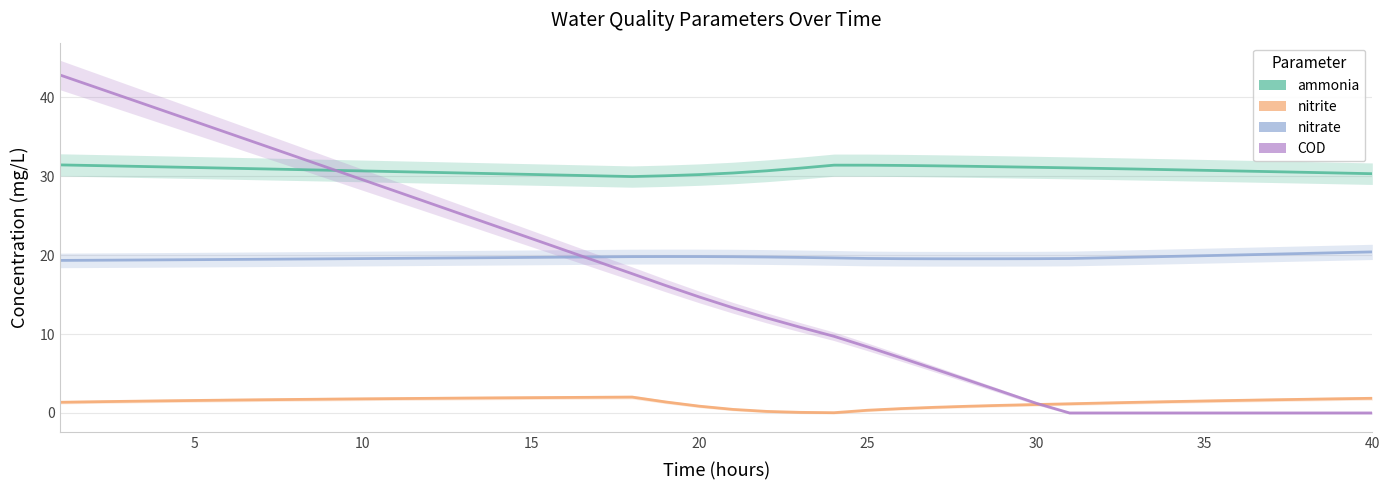

What is the difference between the highest and lowest values at 16?

28.1